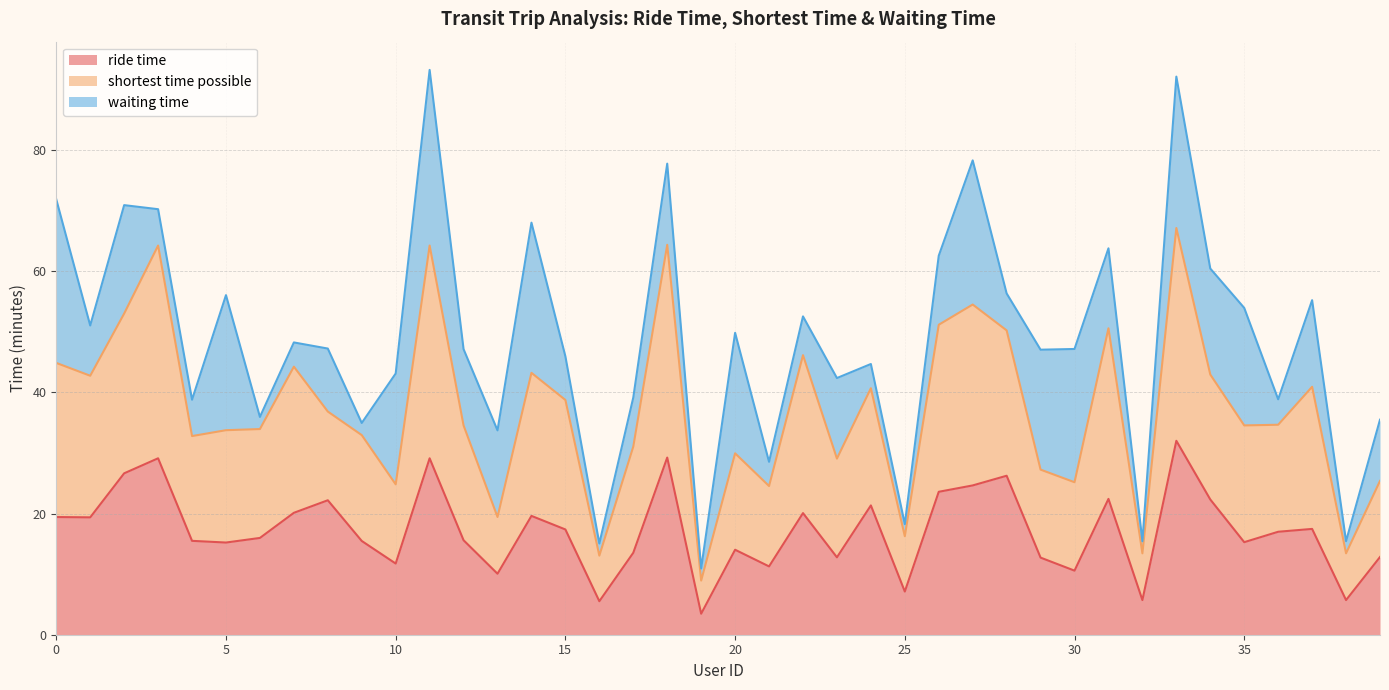

What is the maximum value for ride time?

32.0